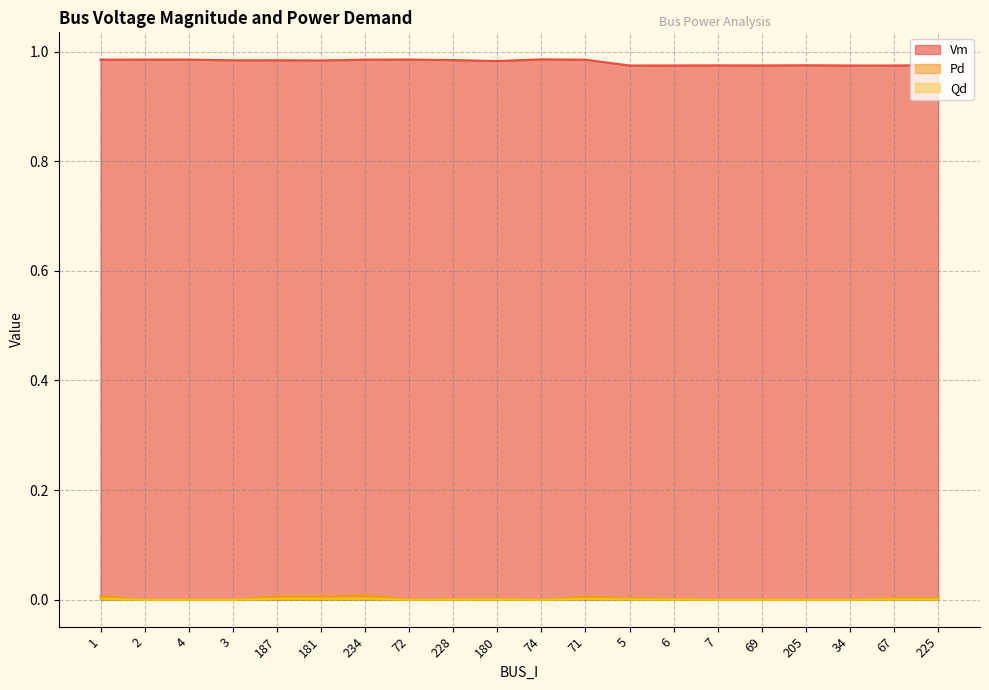

What is the label of the 13th point from the right?

72